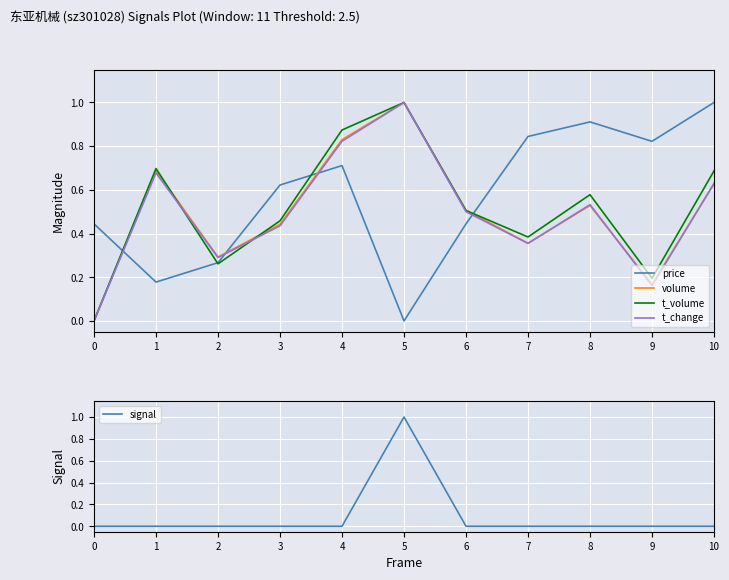

How many interior local peaks does the volume series have?

3